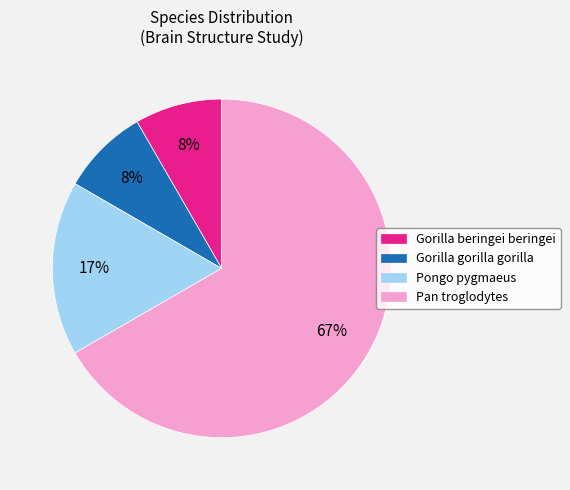

Which category has the biggest portion of the pie?

Pan troglodytes